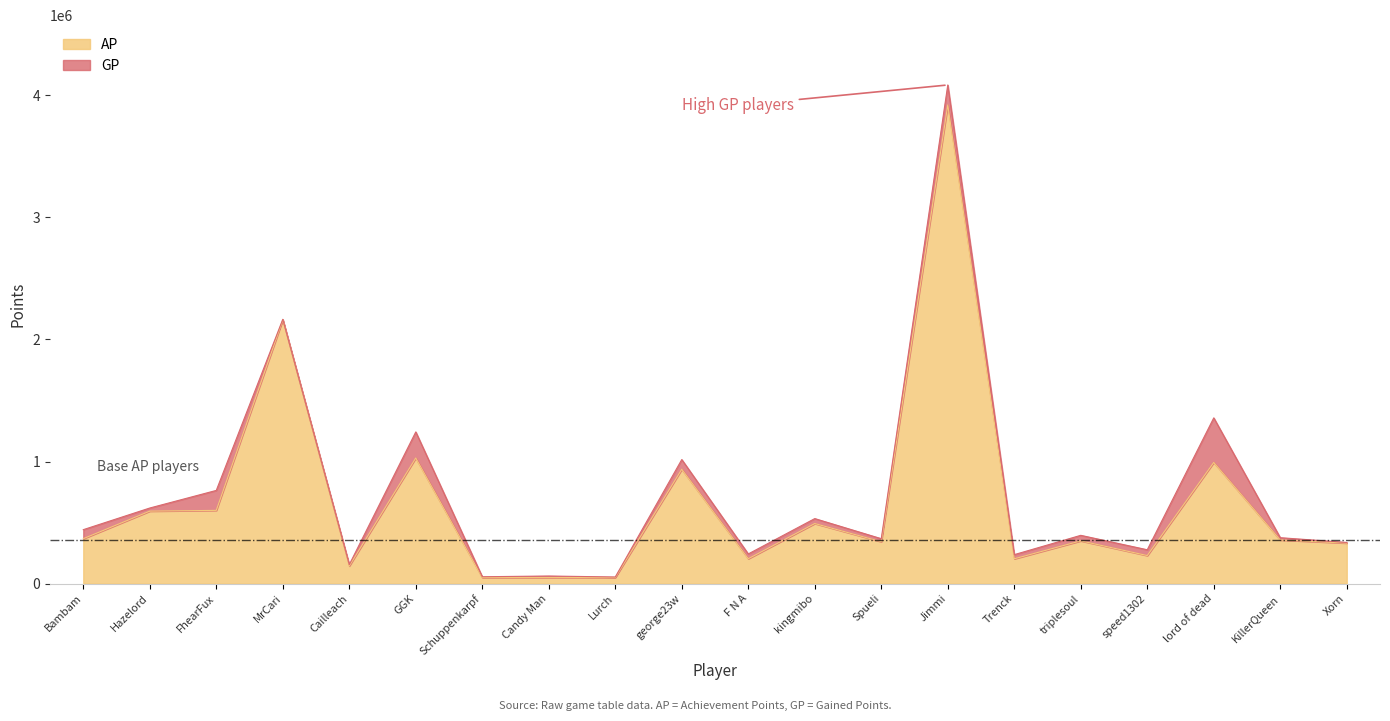

At which label is AP closest to 1985329?

MrCari